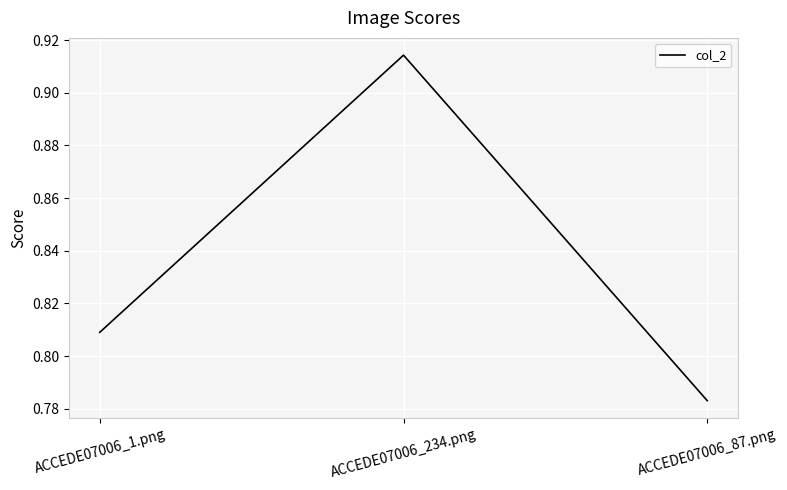

Is this an area chart (filled region under the line)?

No